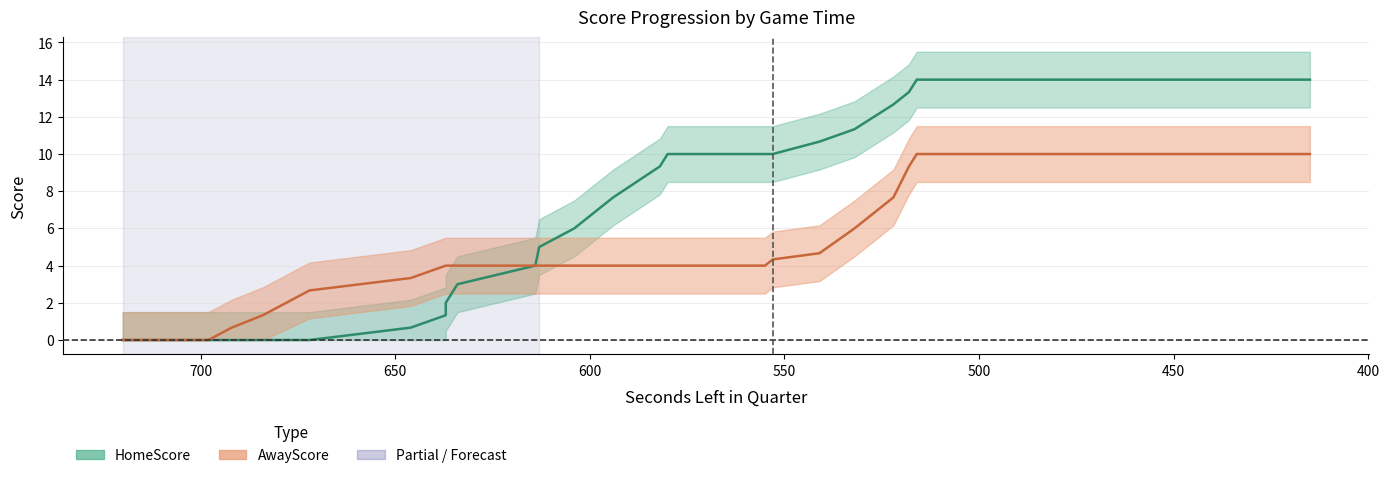

Is it true that AwayScore equals 2.0 at 518?

False